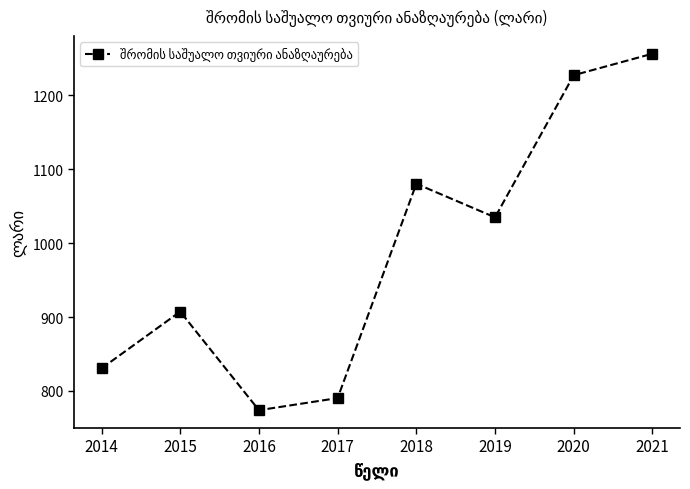

What is the sum of the values at 2015 and 2019?

1942.2